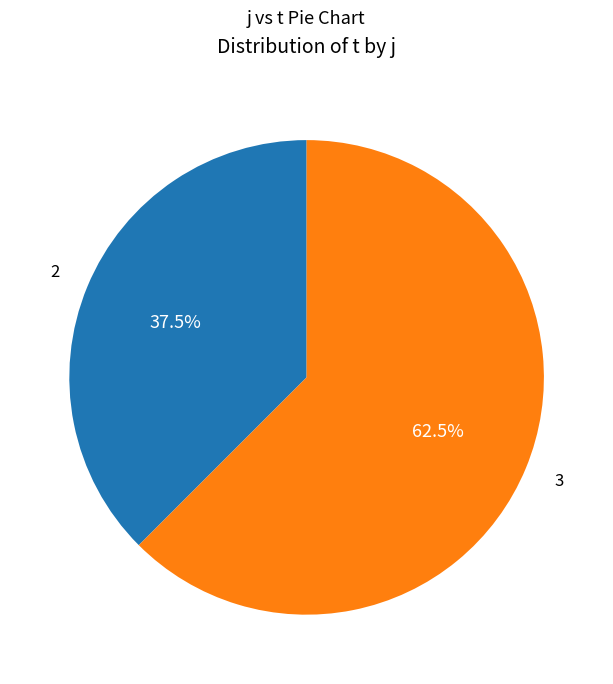

What is the ratio of the value at 2 to the value at 3?

0.6